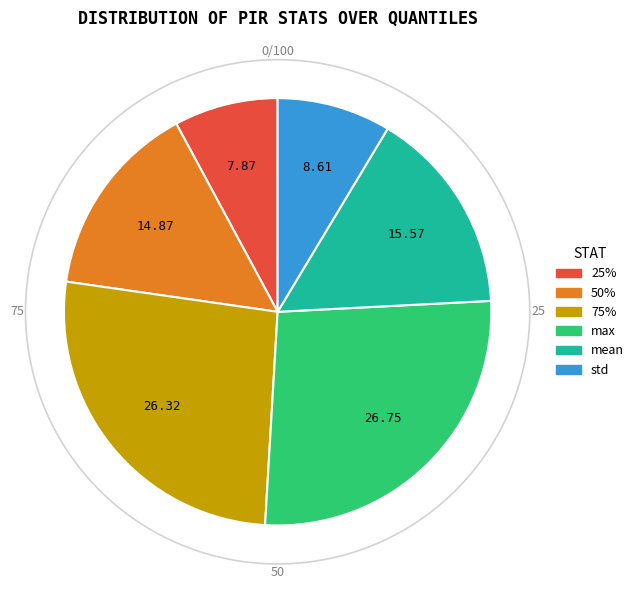

What is the ratio of the value at std to the value at 25%?

1.1